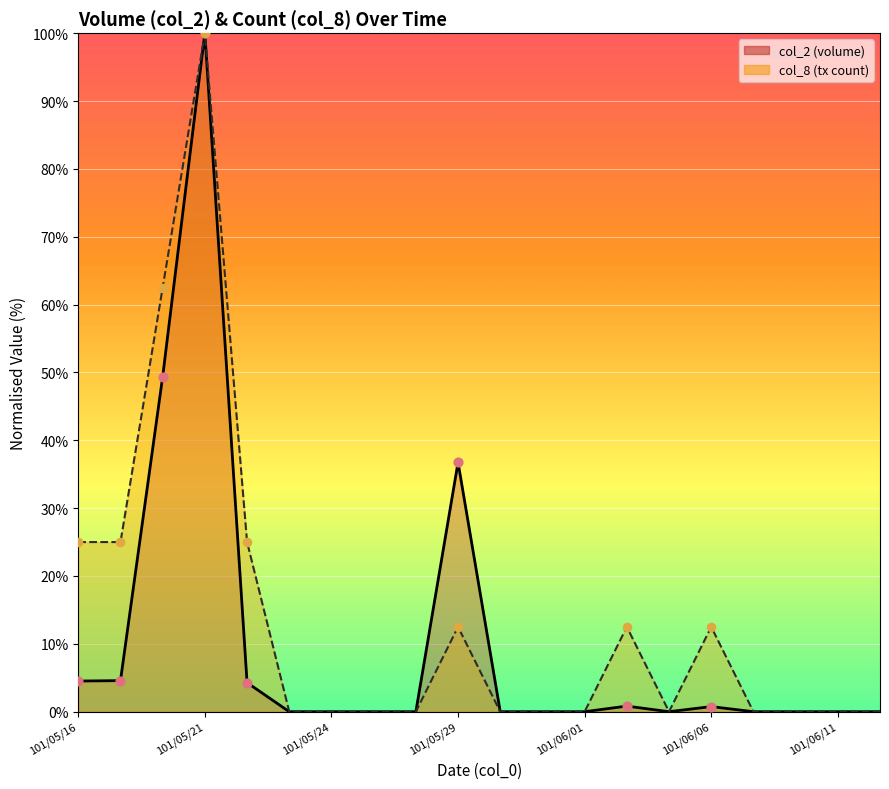

At how many categories does at least one series exceed 99?

1